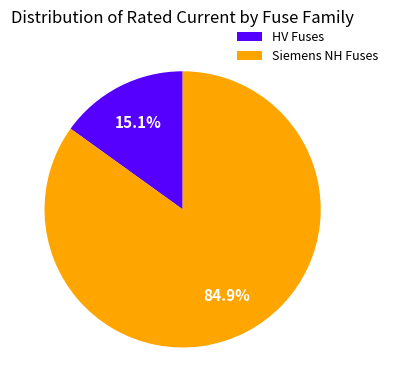

Which has a higher value, HV Fuses or Siemens NH Fuses?

Siemens NH Fuses